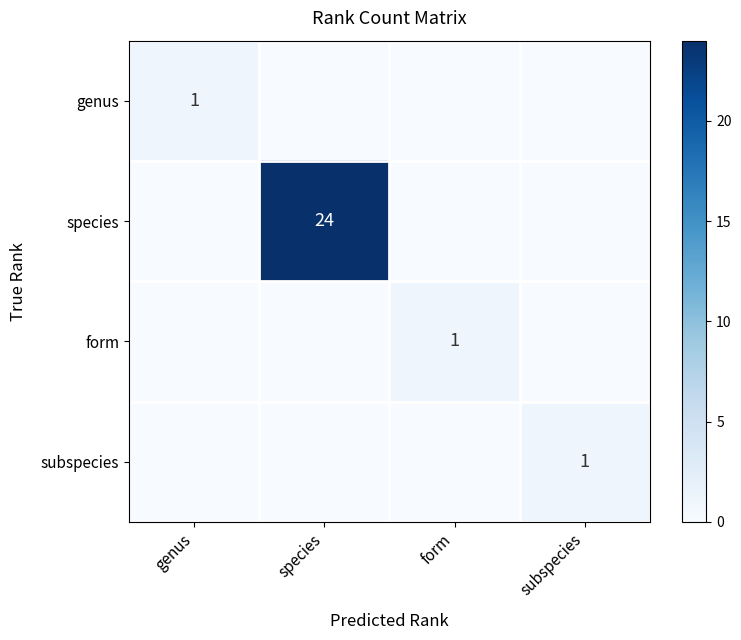

Between species and form, which series saw the biggest shift?

species